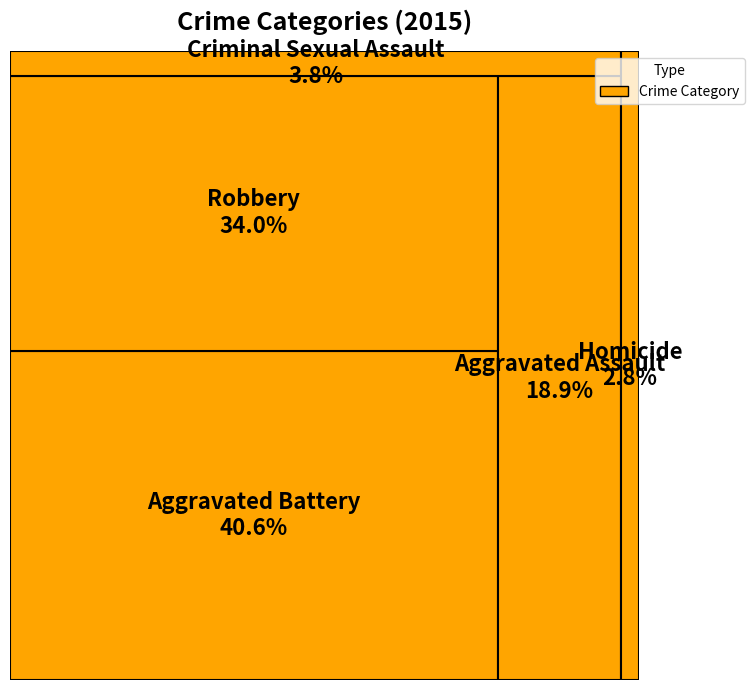

Rank the categories by value from lowest to highest.

Homicide, Criminal Sexual Assault, Aggravated Assault, Robbery, Aggravated Battery